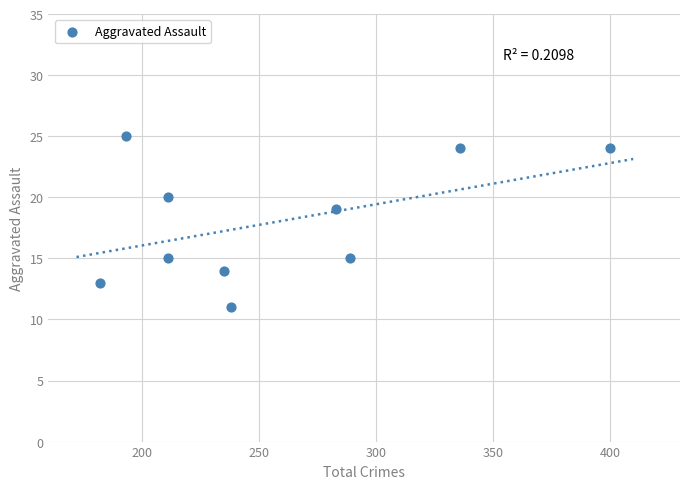

What Y value in the scatter plot is closest to 18?

19